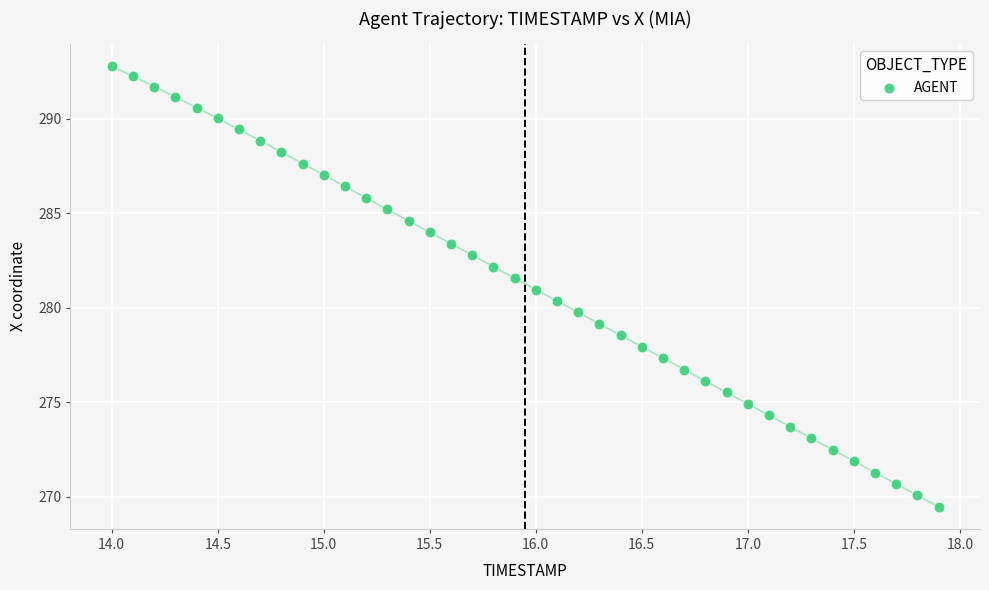

What is the range of X values (max minus min)?

3.9